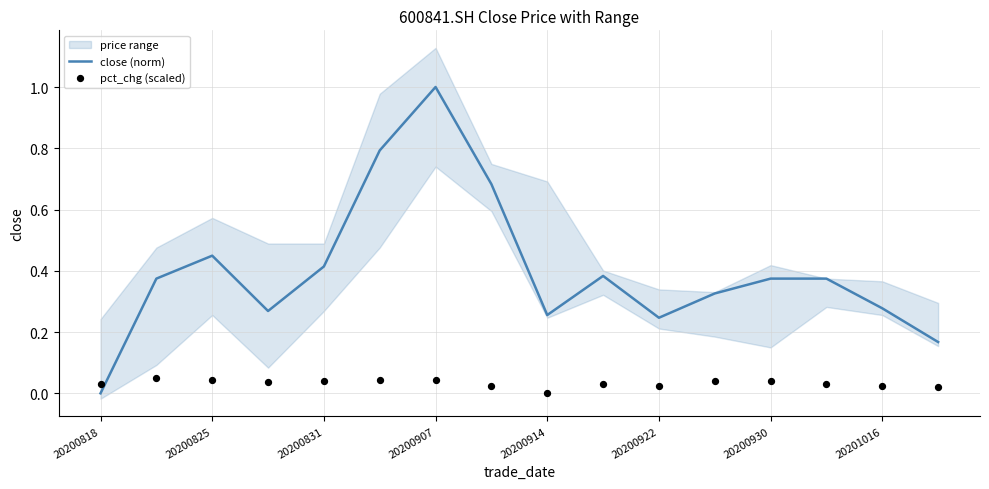

True or false: close (norm) has a value of 1.0 at 20200907.

True